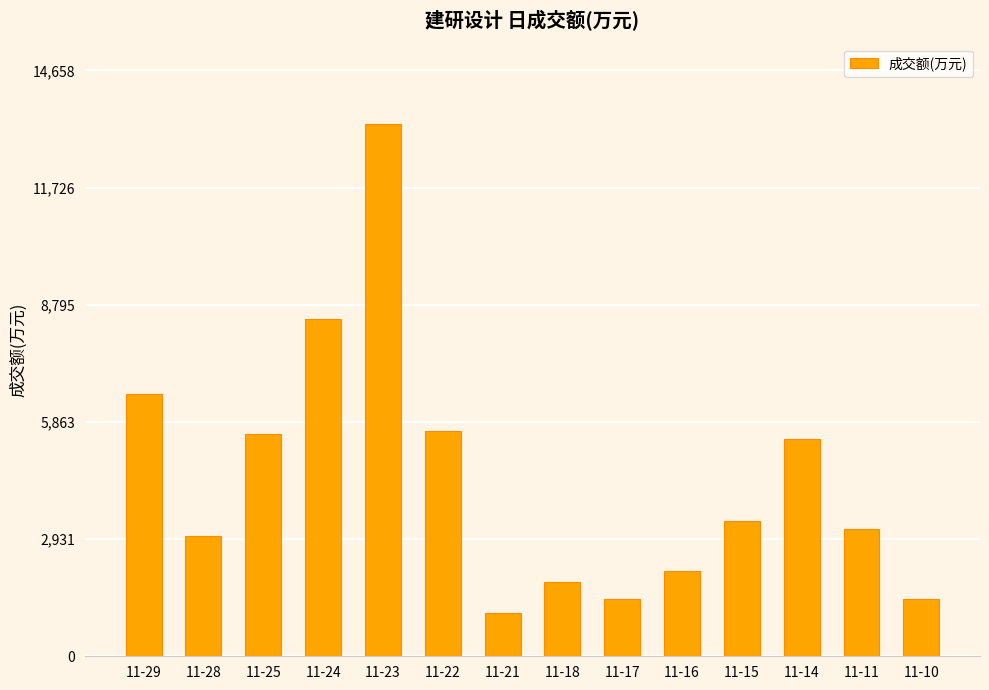

How many bars are there in total?

14